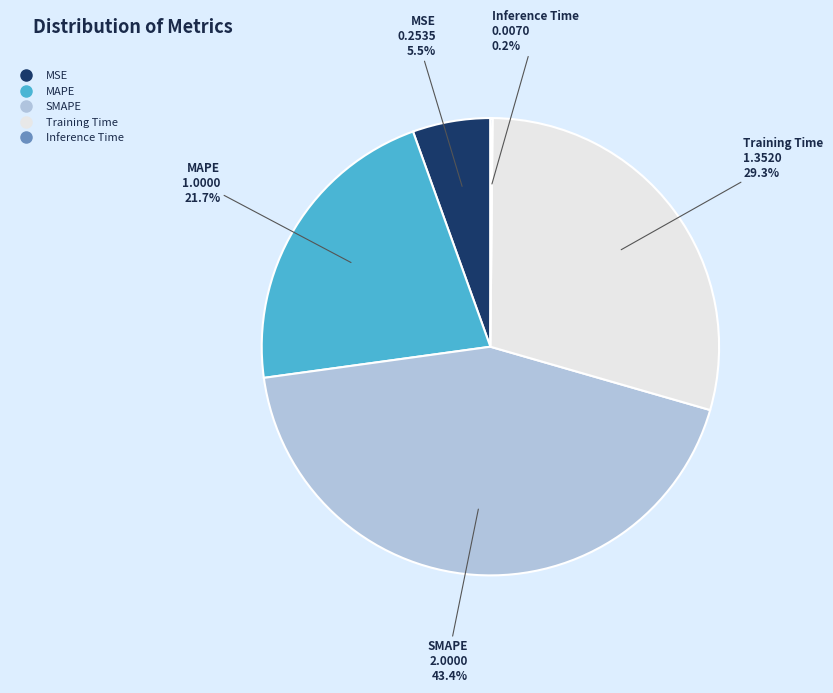

Which category has the biggest portion of the pie?

SMAPE